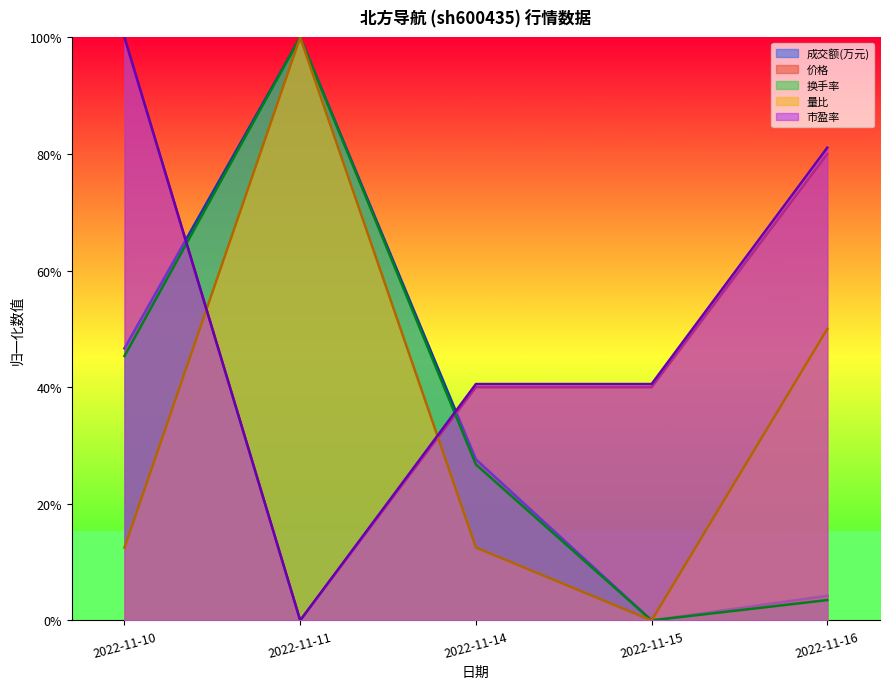

What are all the series names shown in the legend?

成交额(万元), 价格, 换手率, 量比, 市盈率